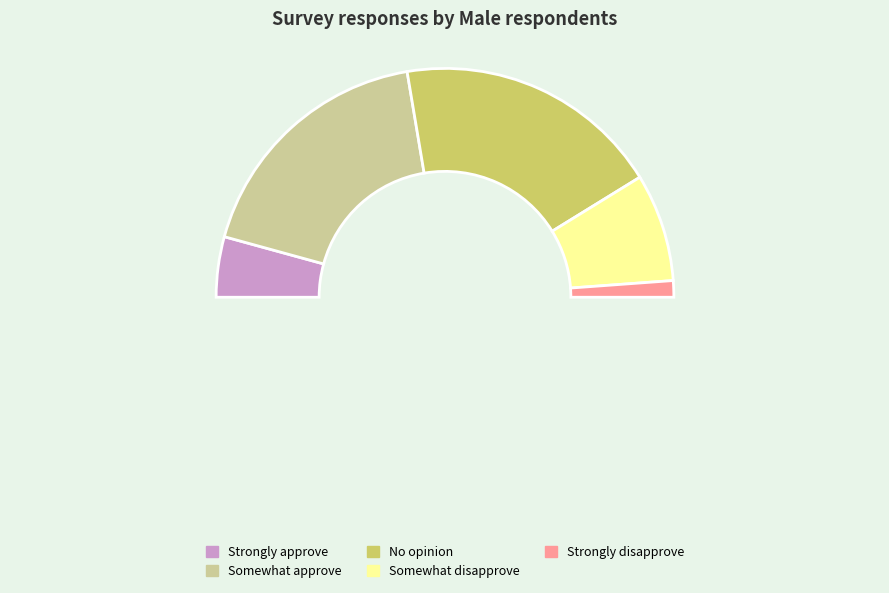

Is there a majority slice in this chart?

No